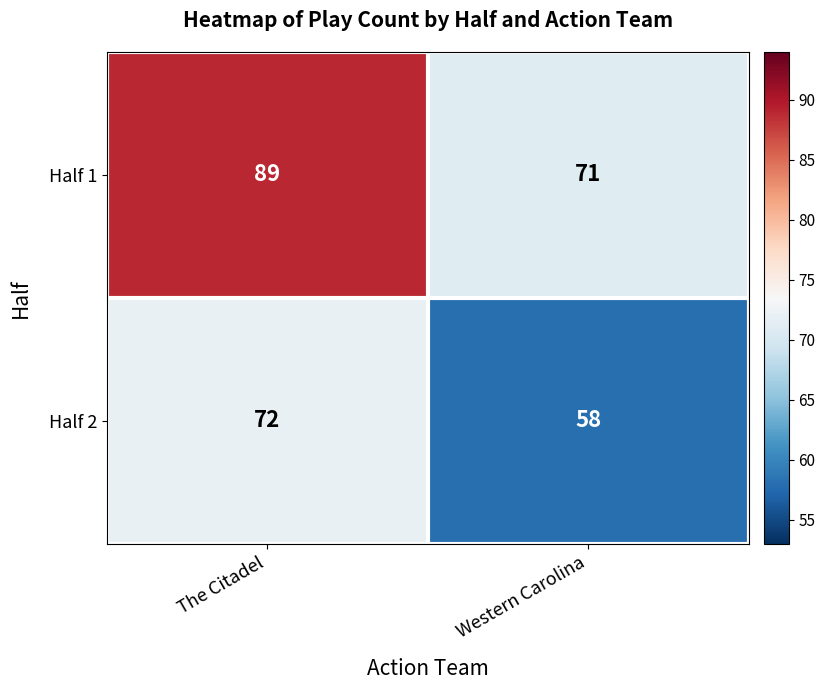

What is the approximate value of Half 2 at Western Carolina, to the nearest 10?

60